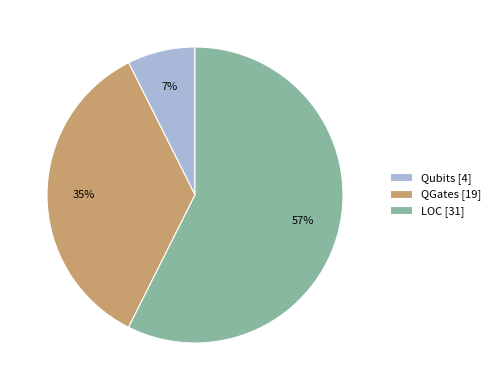

To the nearest percent, what percentage of the pie is Qubits [4]?

7%